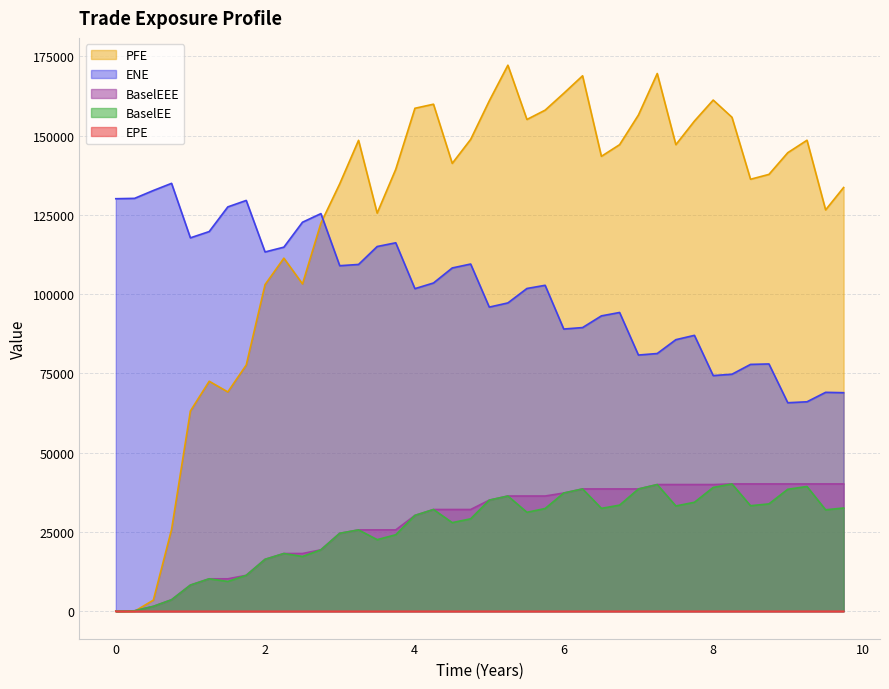

Which series has the largest total across all categories?

PFE